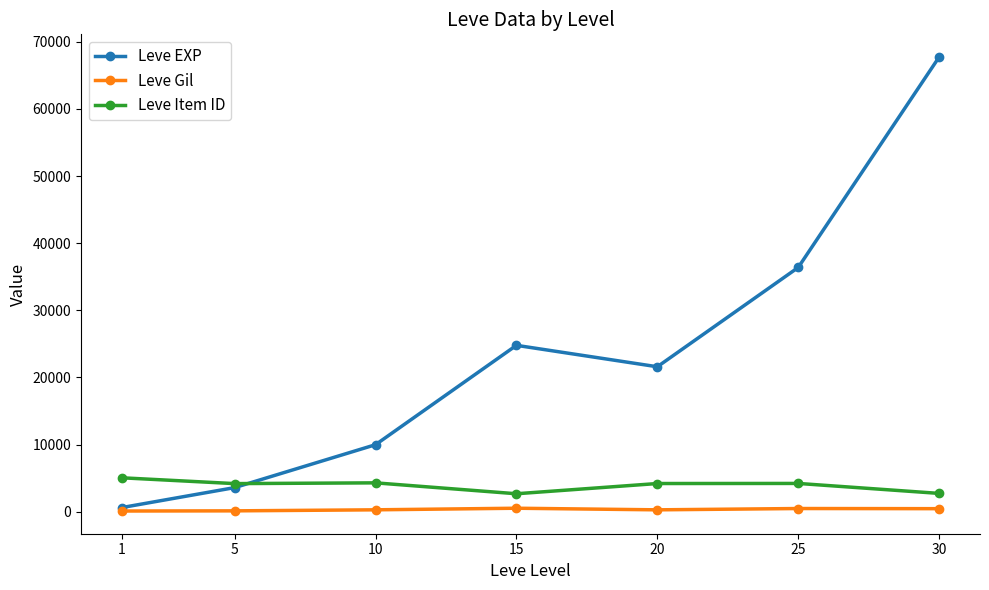

At which category does Leve EXP reach its first local valley?

20